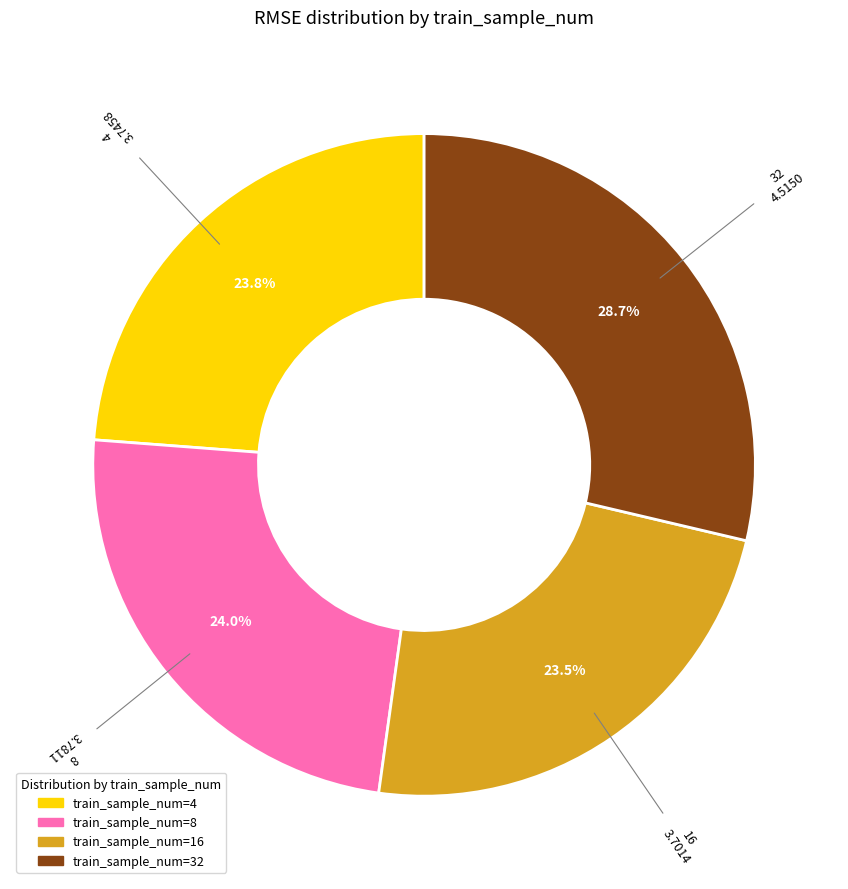

Does any single category account for the majority?

No